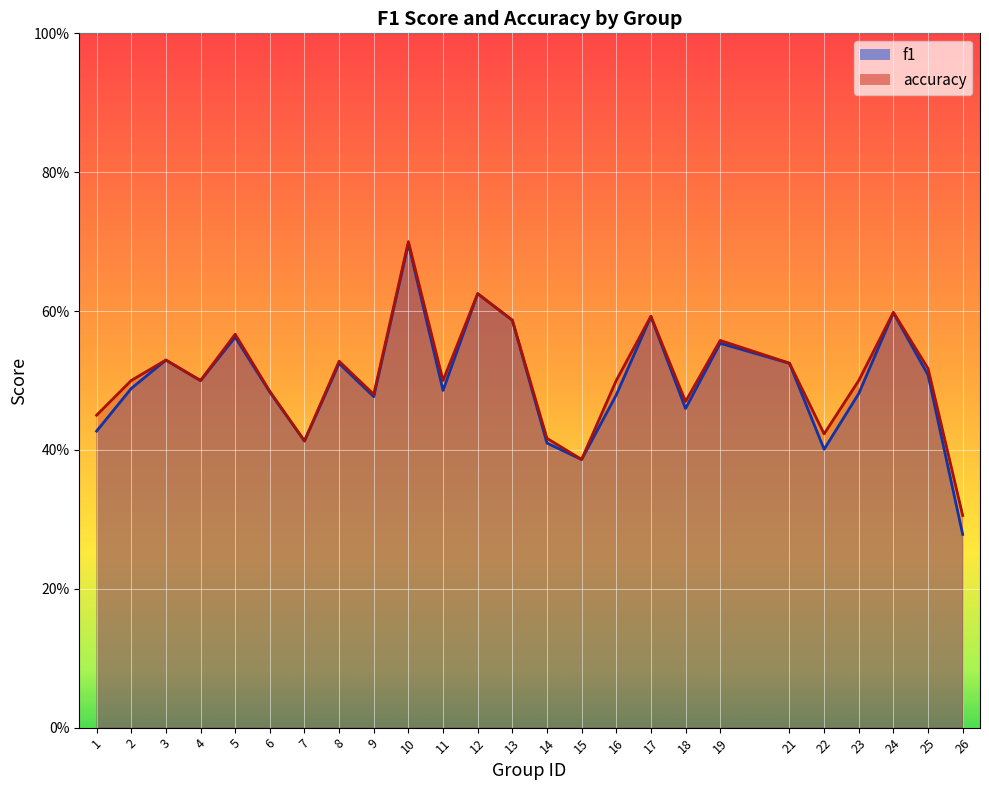

Reading left to right, transcribe all the data shown in this chart.

f1: 1=0.4	2=0.5	3=0.5	4=0.5	5=0.6	6=0.5	7=0.4	8=0.5	9=0.5	10=0.7	11=0.5	12=0.6	13=0.6	14=0.4	15=0.4	16=0.5	17=0.6	18=0.5	19=0.6	21=0.5	22=0.4	23=0.5	24=0.6	25=0.5	26=0.3
accuracy: 1=0.5	2=0.5	3=0.5	4=0.5	5=0.6	6=0.5	7=0.4	8=0.5	9=0.5	10=0.7	11=0.5	12=0.6	13=0.6	14=0.4	15=0.4	16=0.5	17=0.6	18=0.5	19=0.6	21=0.5	22=0.4	23=0.5	24=0.6	25=0.5	26=0.3